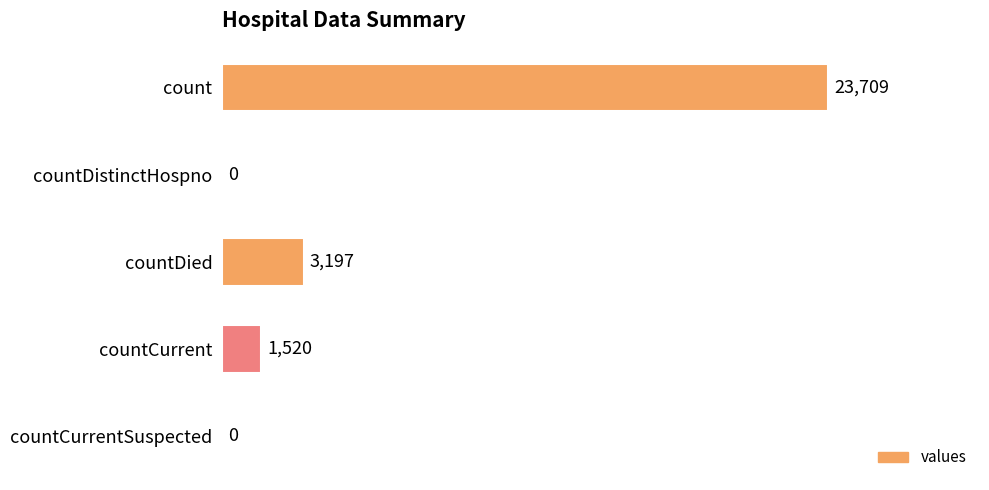

Are the bars grouped side by side (vs. stacked)?

No